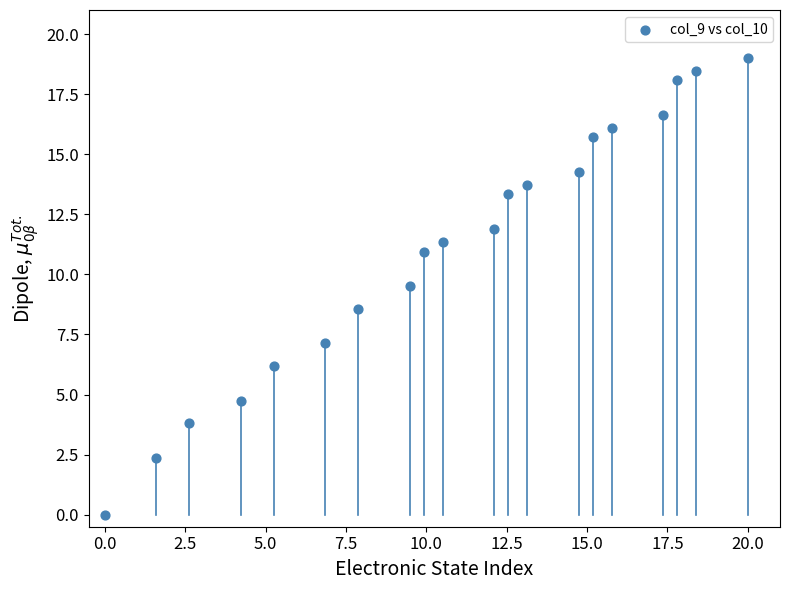

What is the range of X values (max minus min)?

20.0